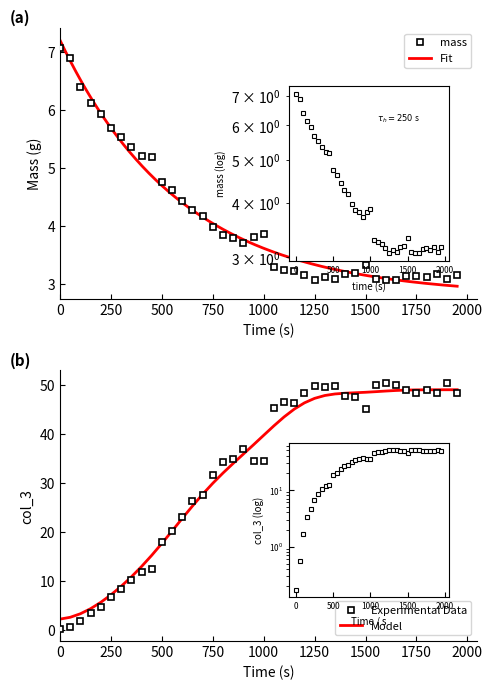

Which series has the widest spread of values?

col_3